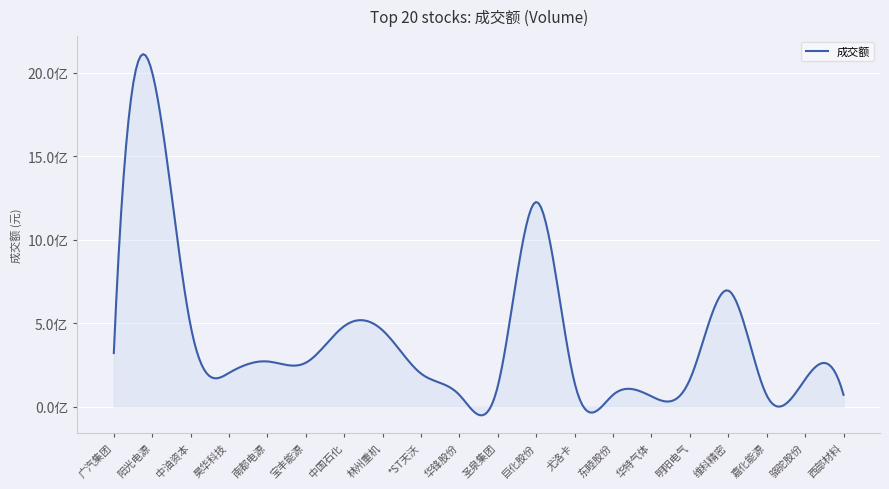

Where is the first local minimum?

昊华科技